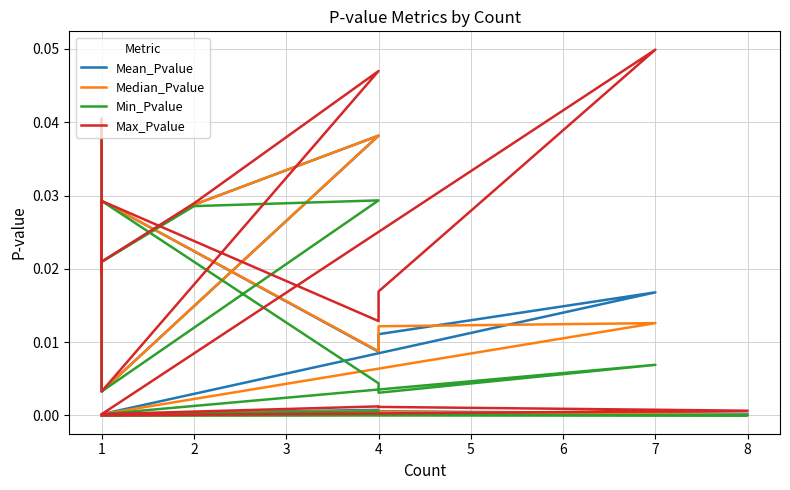

True or false: Mean_Pvalue and Min_Pvalue intersect in this chart.

False